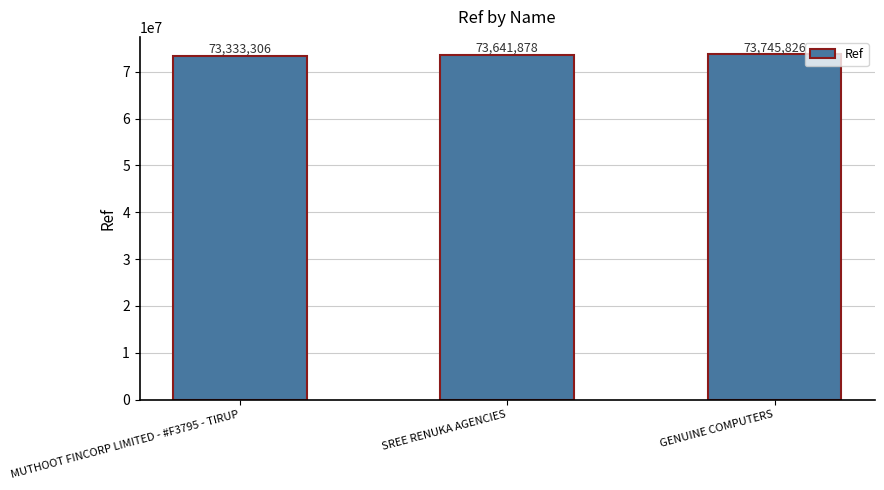

What is the label of the 2nd bar from the left?

SREE RENUKA AGENCIES